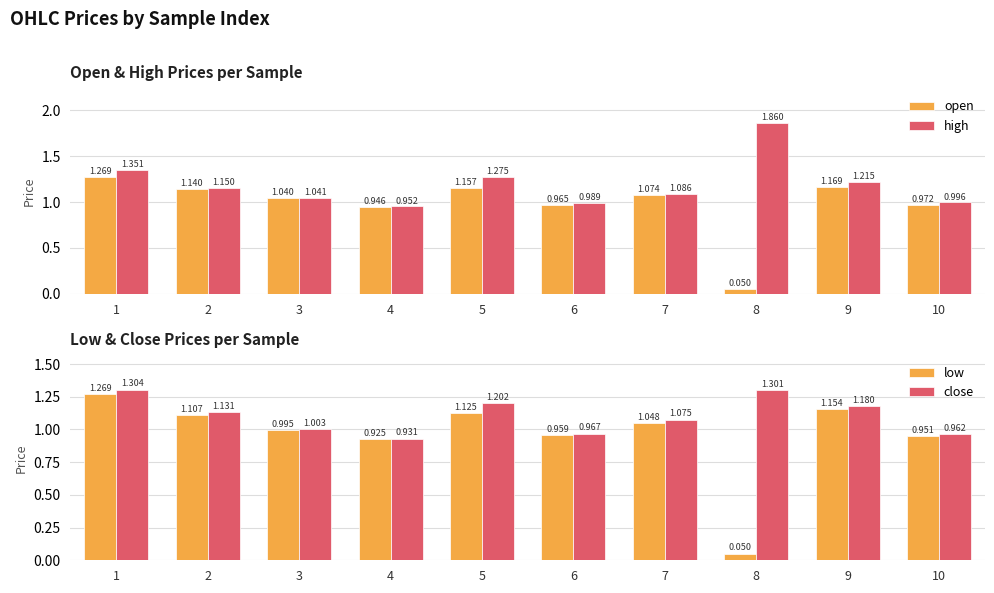

What is the value of the close bar at the 3rd from the left?

1.0